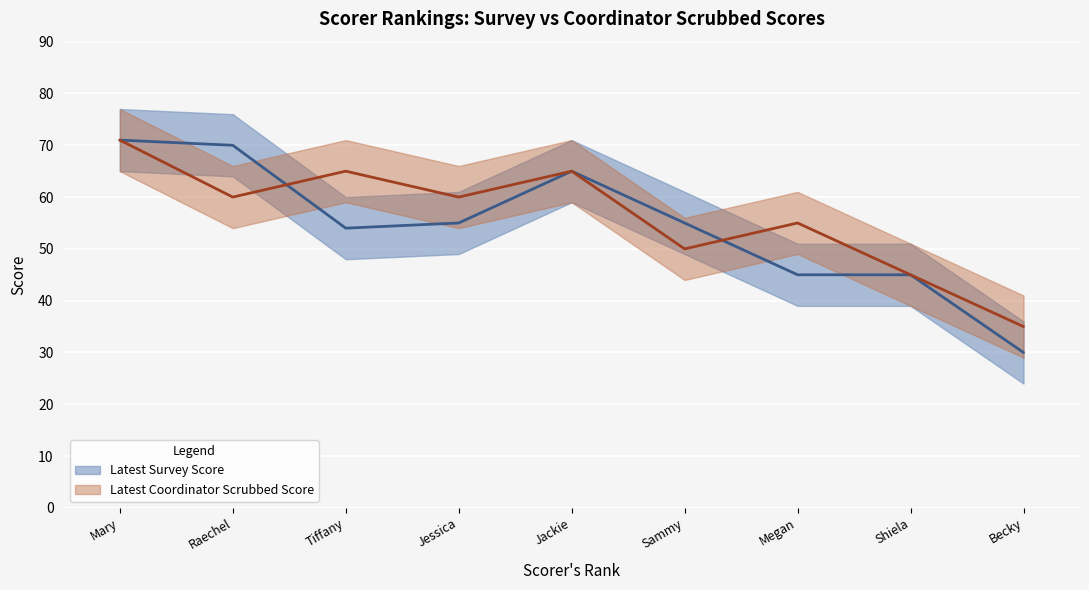

What position from the left is Raechel?

2